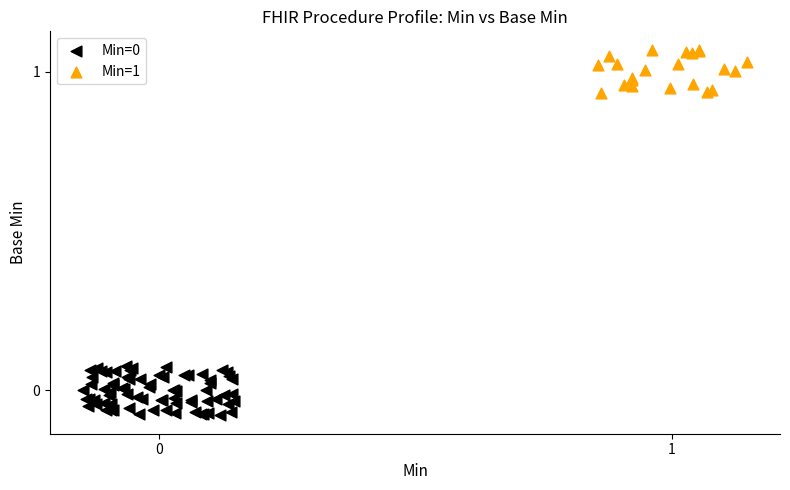

Which series contains the highest Y value?

Min=1